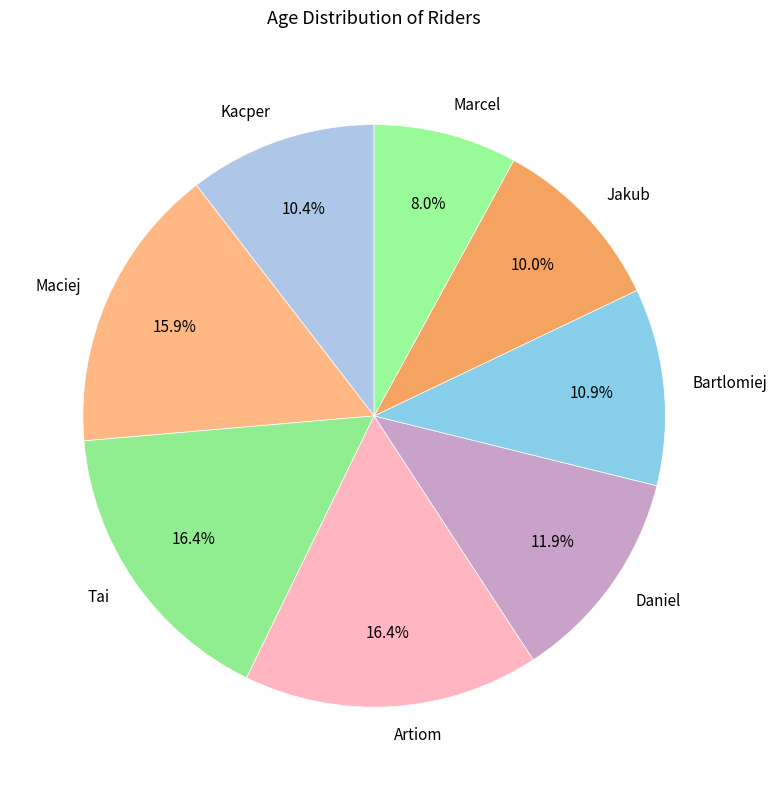

Combined, what portion of the pie is Daniel and Marcel?

19.9%